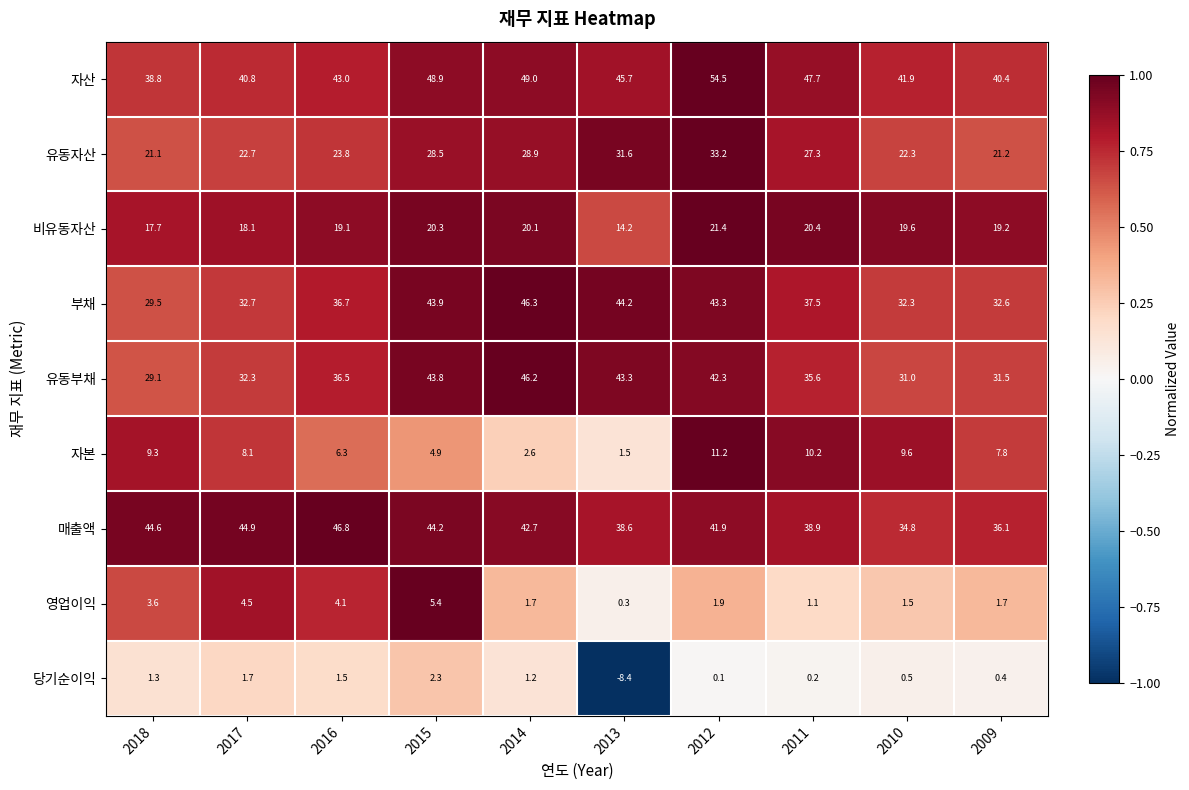

How many data points does each series have?

10